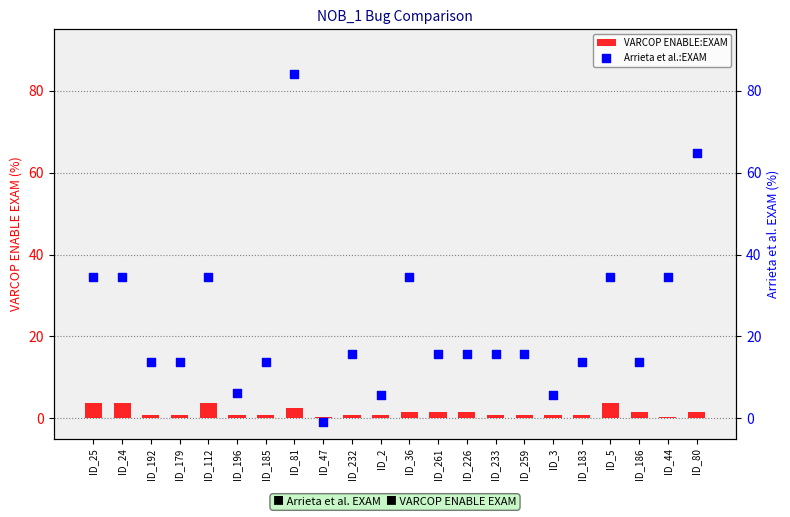

At which category is the sum across all series the highest?

ID_81